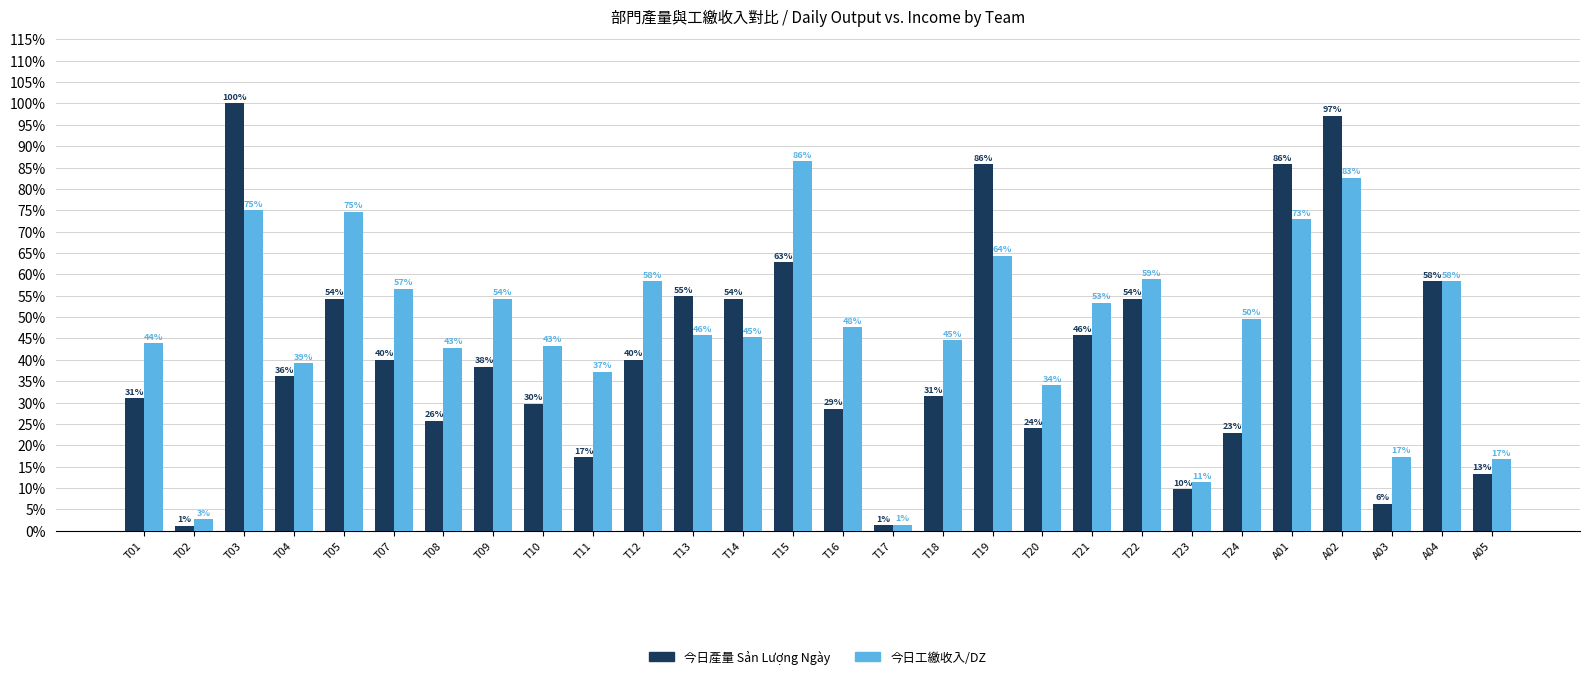

What is the difference between the 今日工繳收入/DZ values at T11 and T10?

0.1